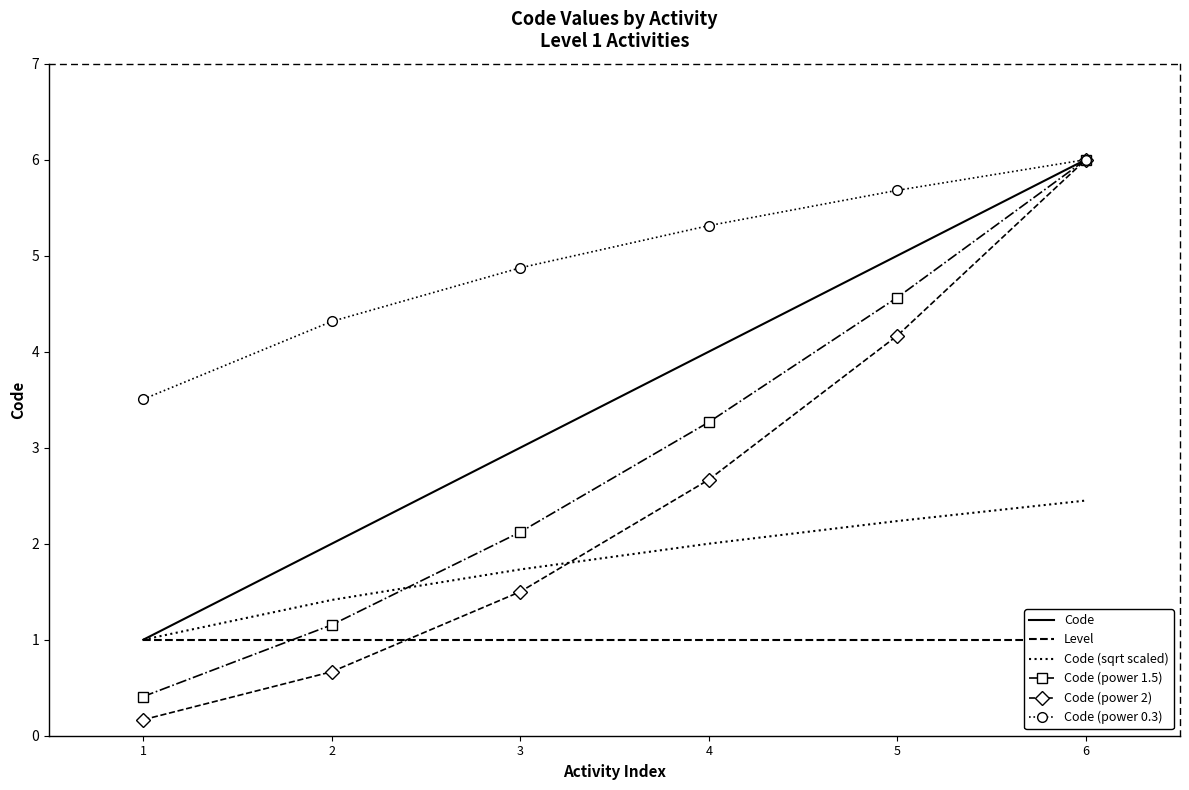

What is the value of the Code (power 0.3) point at the 3rd from the left?

4.9